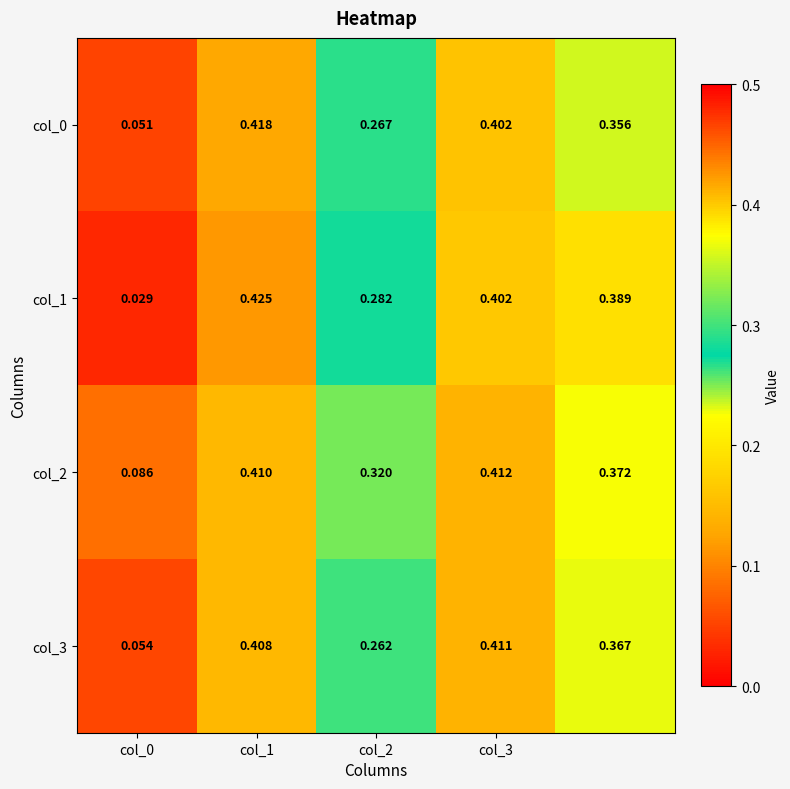

How many categories are shown in the chart?

5